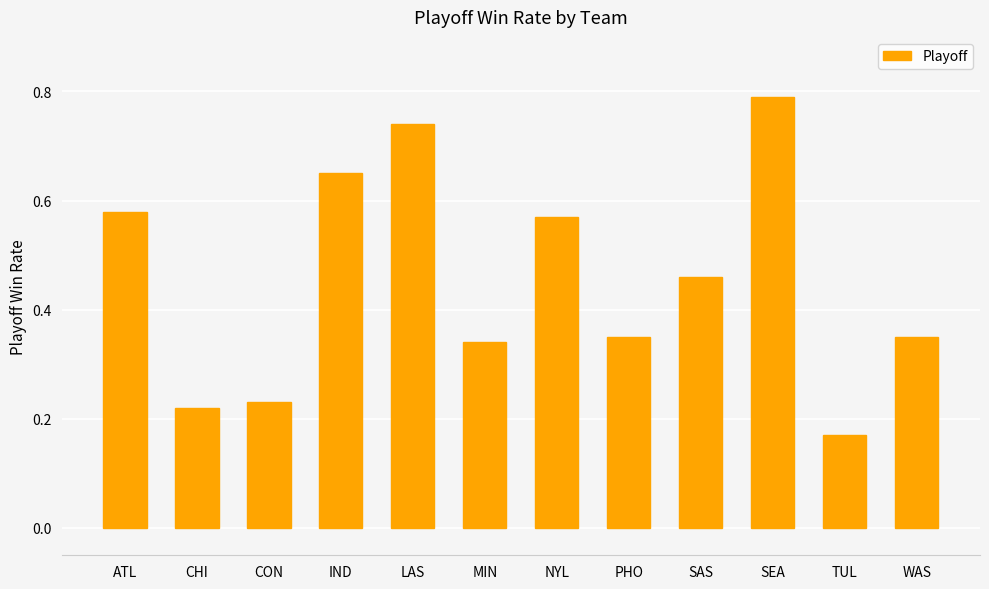

How many bars are there in total?

12